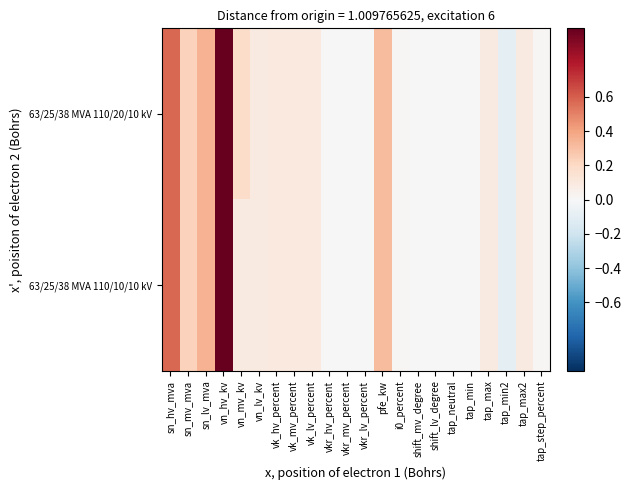

Which series has the largest total across all categories?

63/25/38 MVA 110/20/10 kV